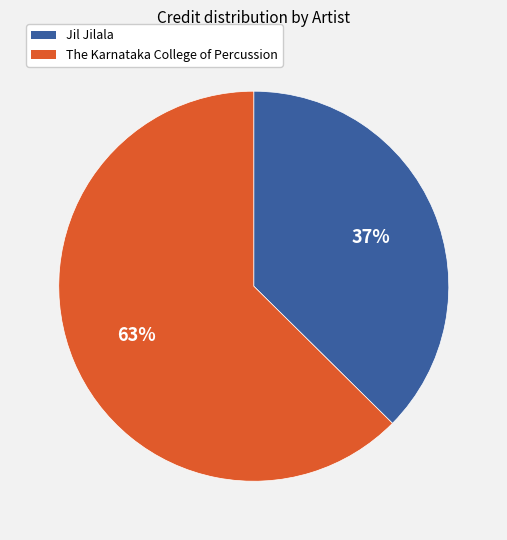

To the nearest percent, what portion does The Karnataka College of Percussion represent?

63%